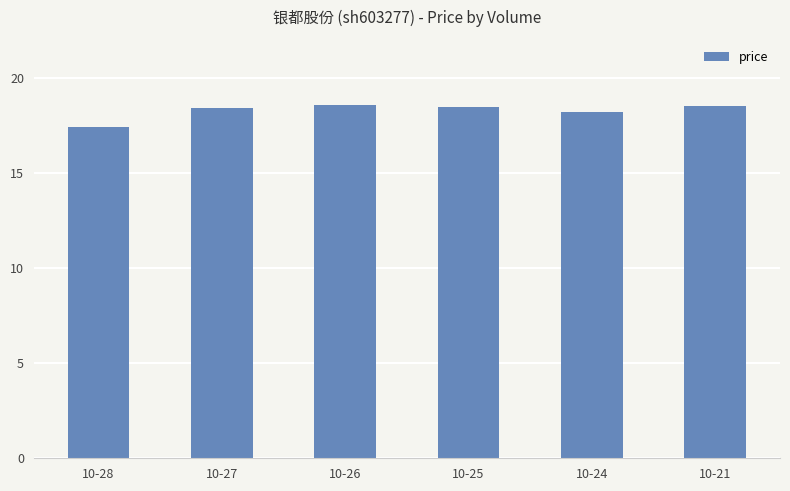

What is the change in value from 10-28 to 10-27?

+1.0